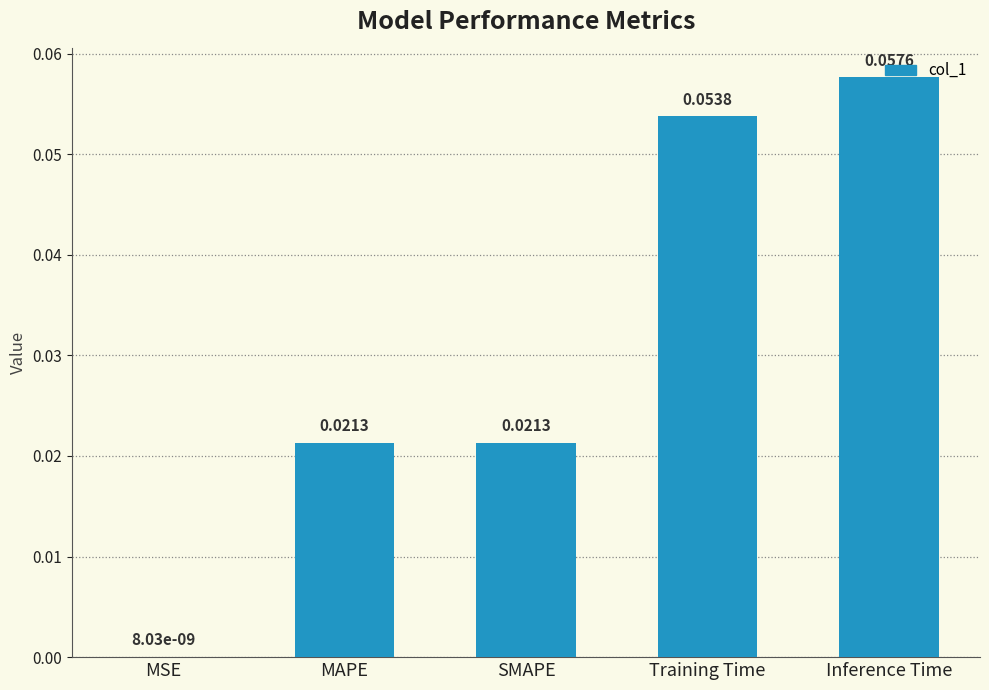

Between MAPE and Training Time, which is larger?

Training Time